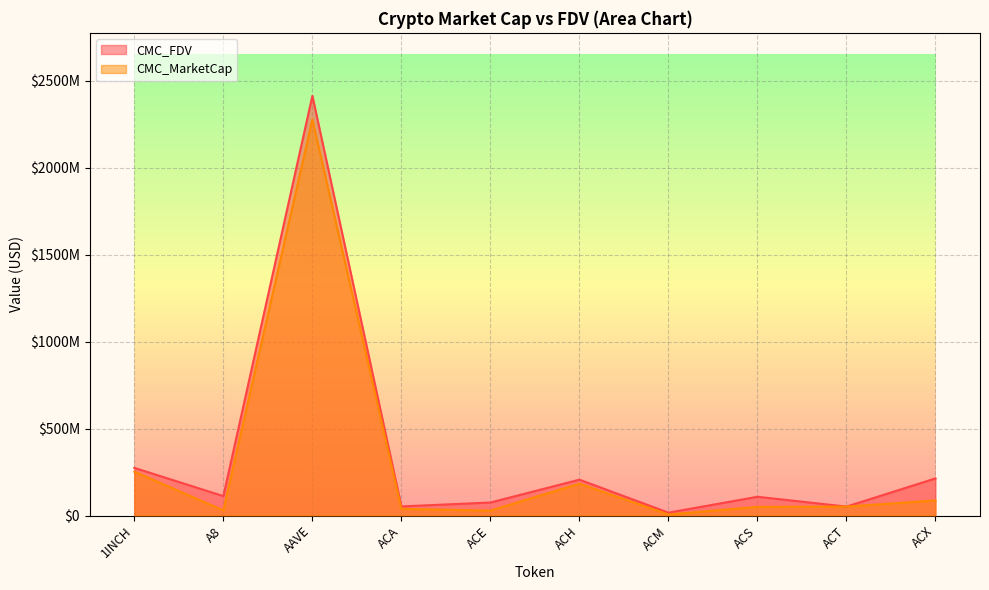

How many interior local peaks does the CMC_MarketCap series have?

2